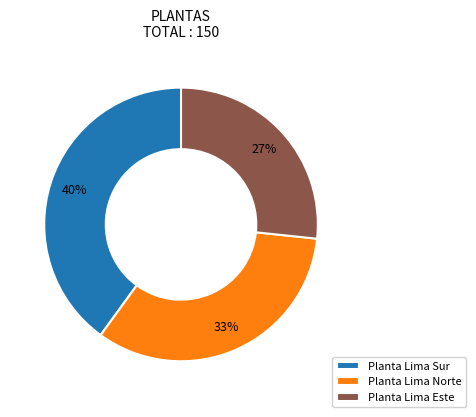

Does Planta Lima Este represent more than half of the total?

No